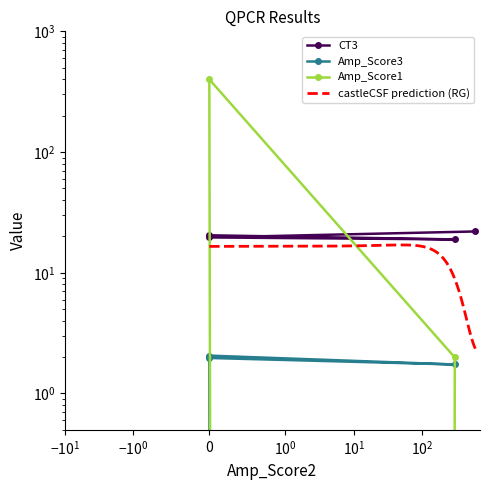

What is the sum of all Amp_Score3 values?

5.8